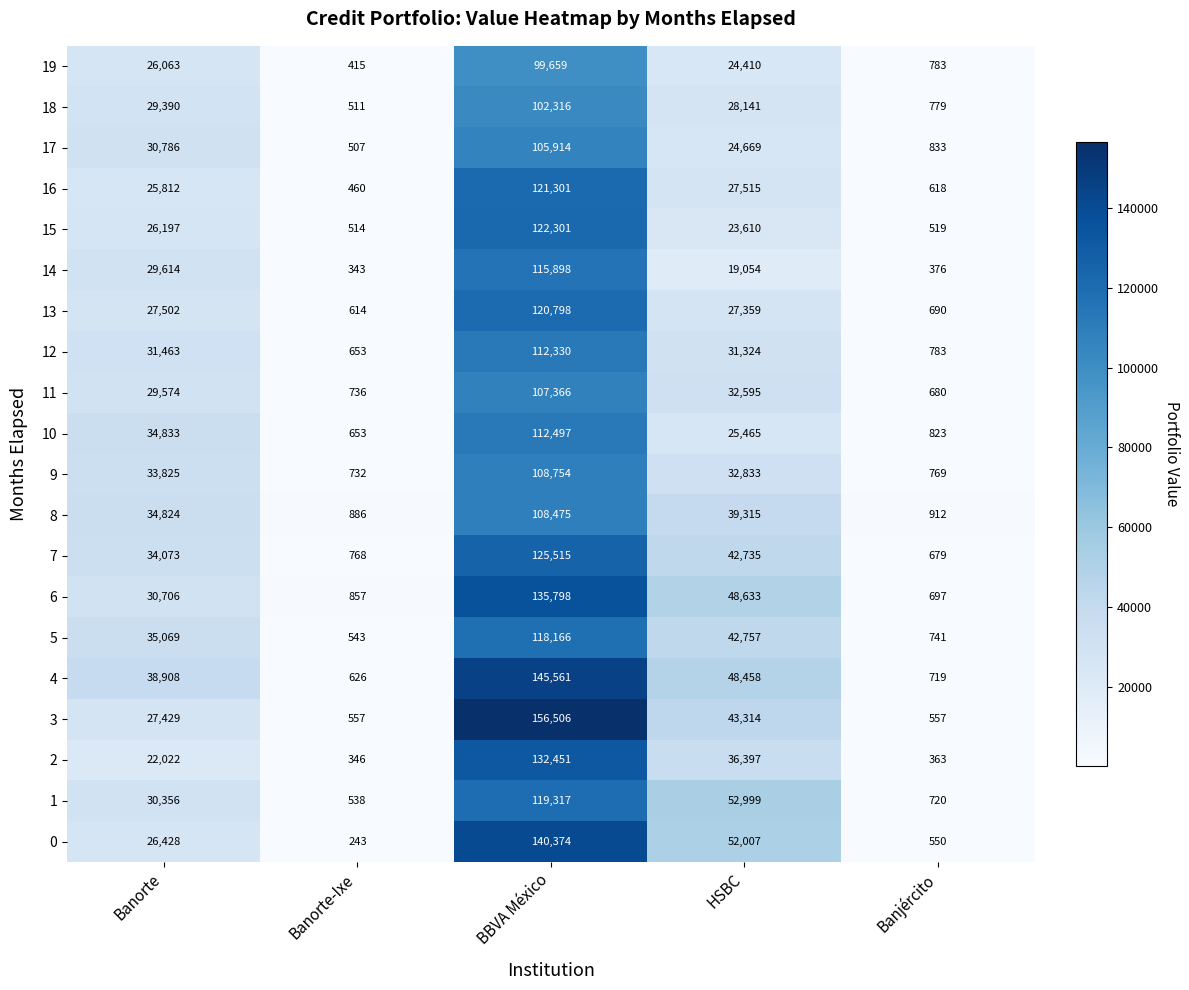

At which category does the chart reach its minimum across all series?

Banorte-Ixe